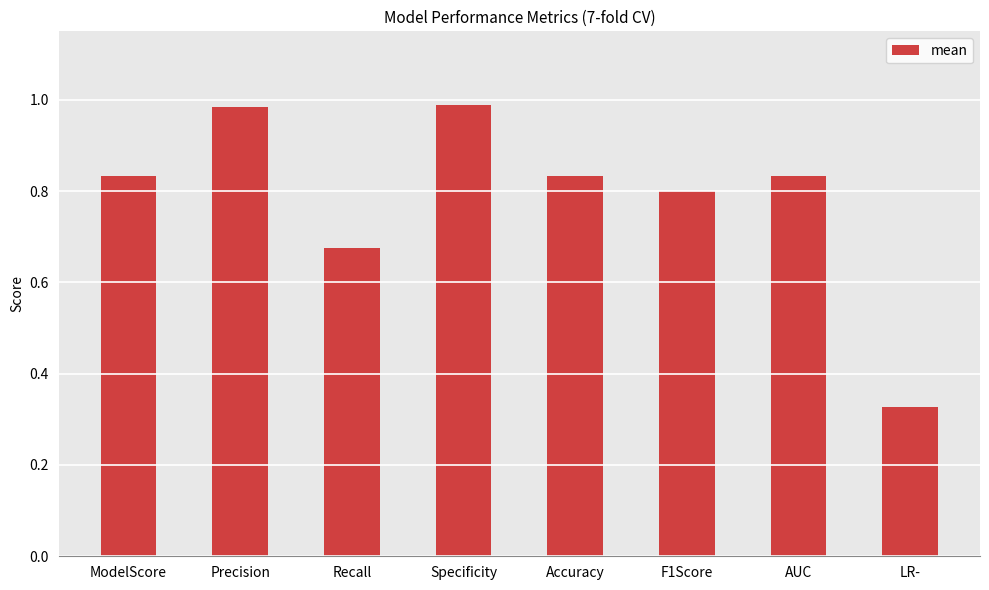

Which has a higher value, Precision or Accuracy?

Precision